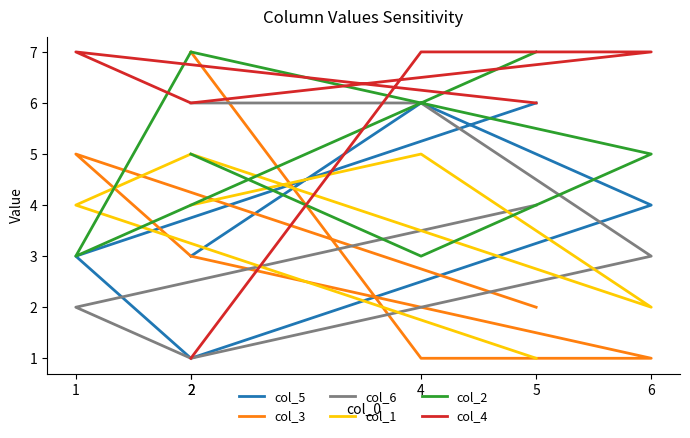

Reading left to right, list all the values displayed in this chart.

col_5: 3	6	4	1	3	6
col_3: 7	1	1	3	5	2
col_6: 6	6	3	1	2	4
col_1: 4	5	2	5	4	1
col_2: 5	3	5	7	3	7
col_4: 1	7	7	6	7	6